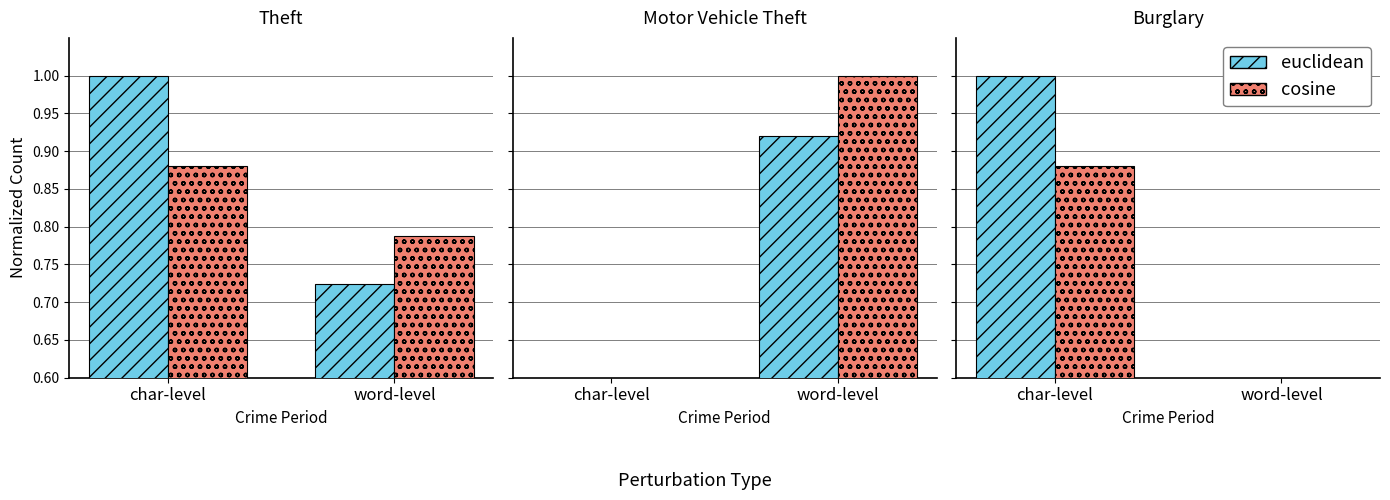

Which has a higher value, char-level or word-level?

char-level